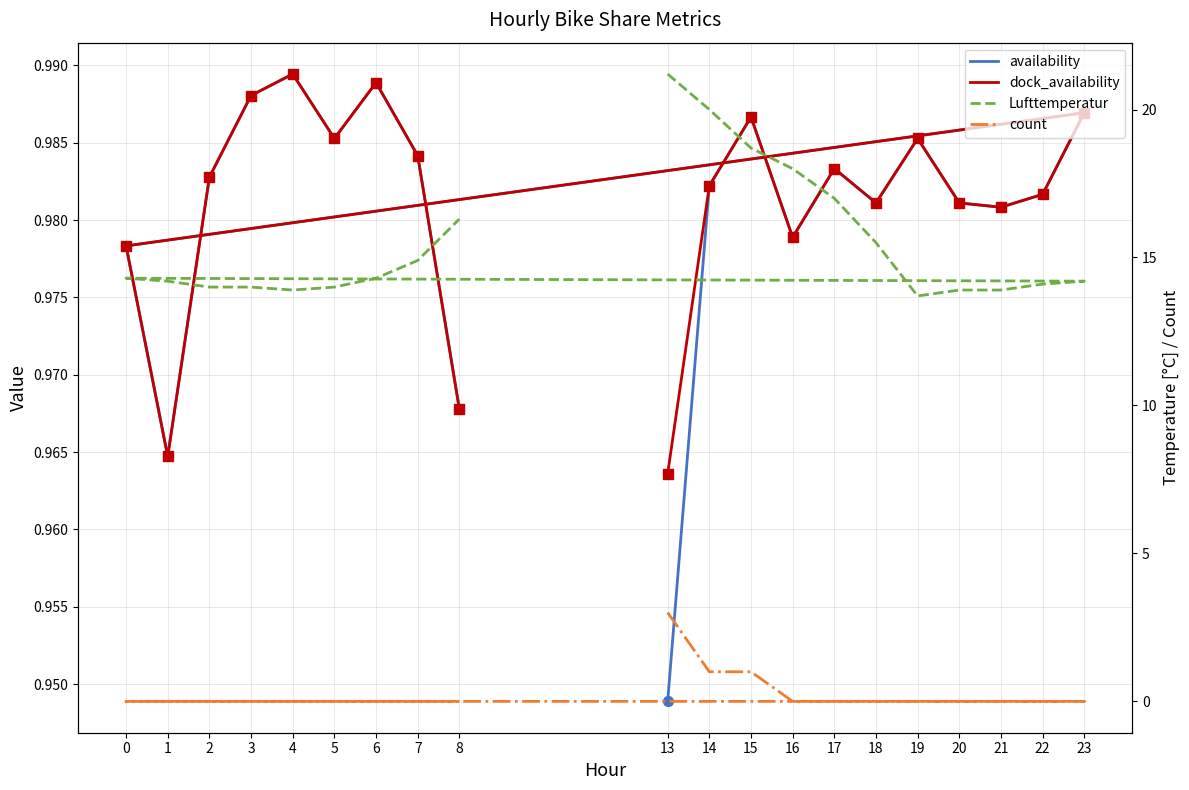

Which series contains the lowest Y value?

count